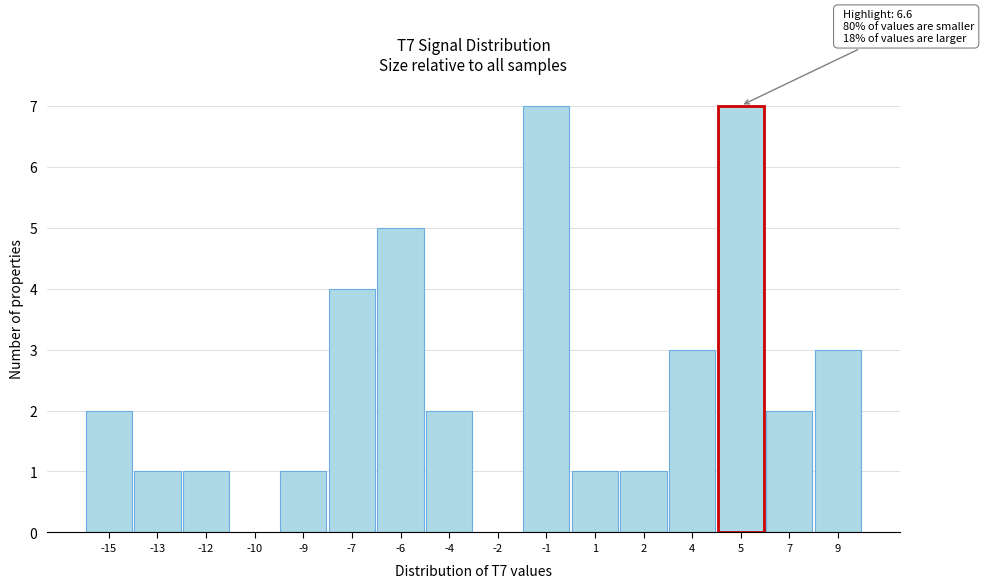

Reading left to right, extract all data points from this chart.

-15=2	-13=1	-12=1	-10=0	-9=1	-7=4	-6=5	-4=2	-2=0	-1=7	1=1	2=1	4=3	5=7	7=2	9=3